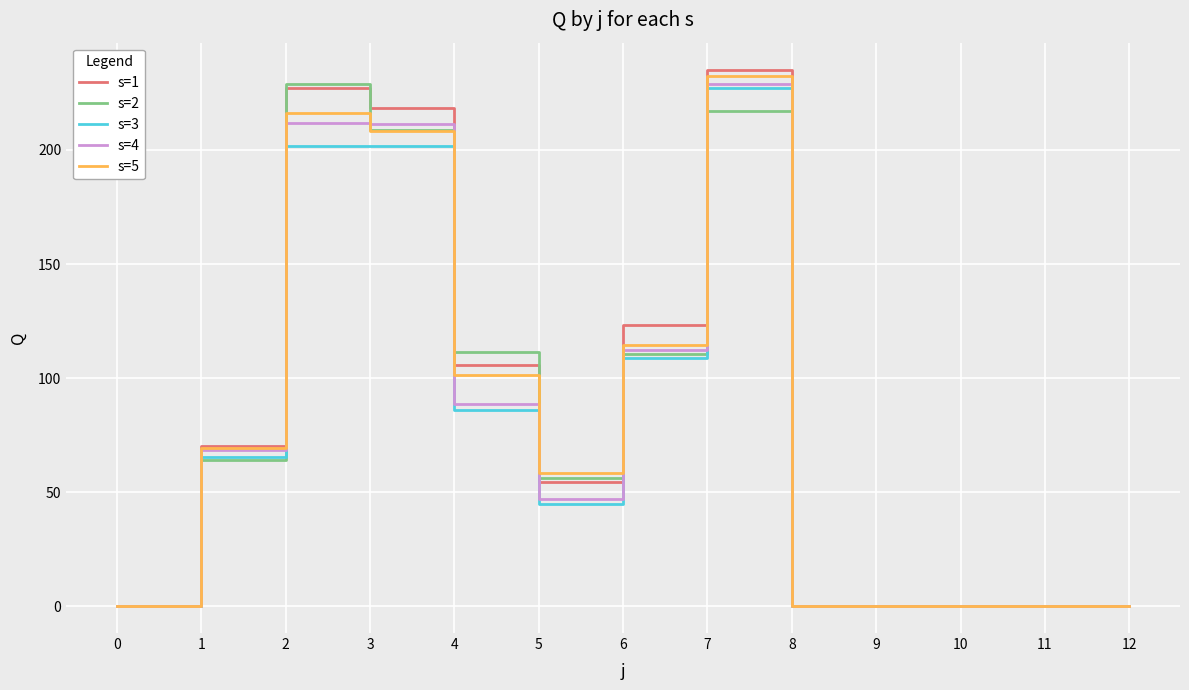

At which category is the sum across all series the highest?

7